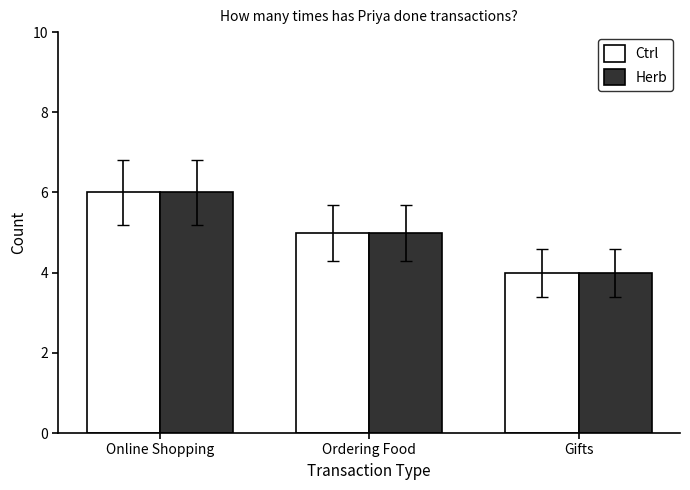

What is the sum of the Herb values at Online Shopping and Ordering Food?

11